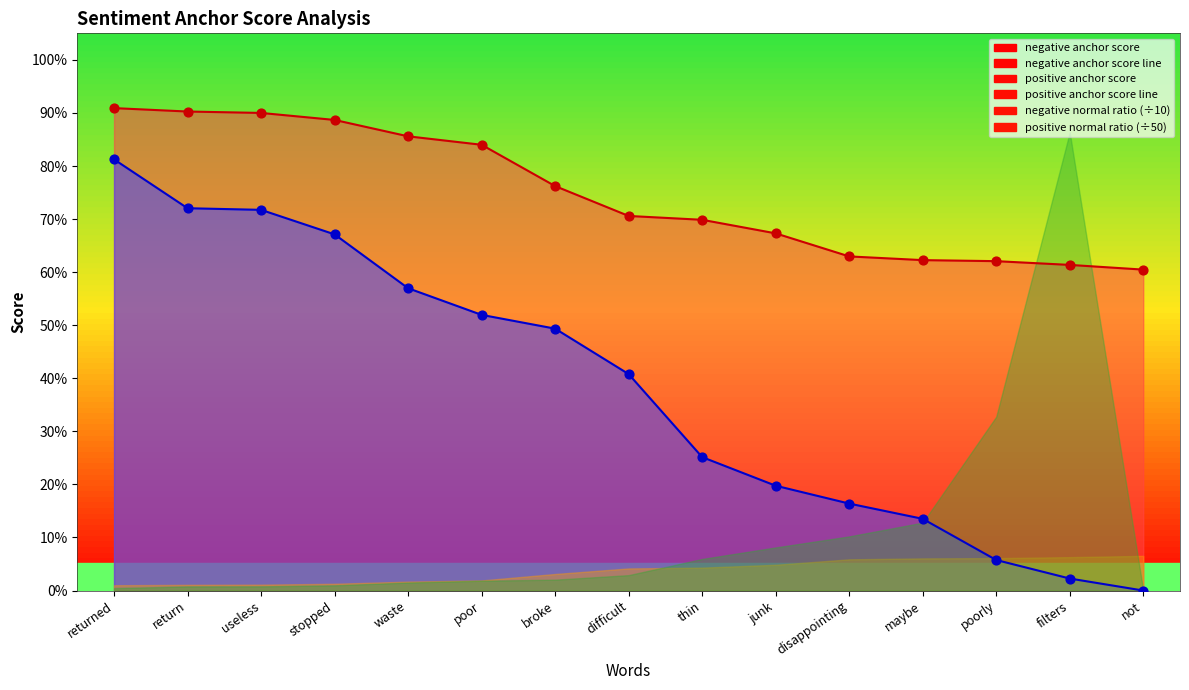

What is the total value across all series at broke?

1.3